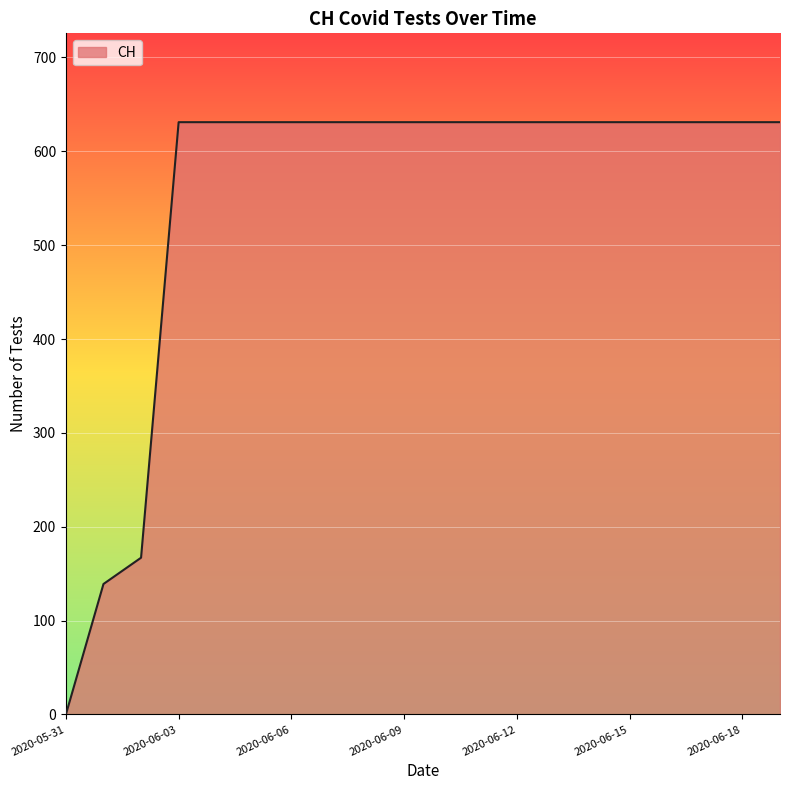

What is the difference between the maximum and minimum values?

631